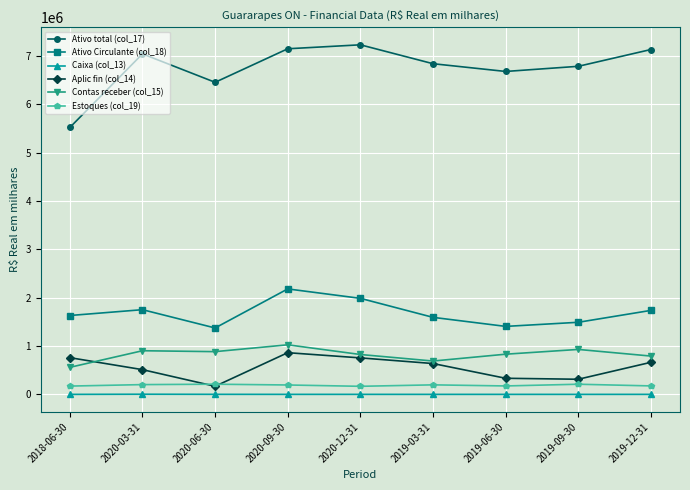

What is the value of the Estoques (col_19) point at the 7th from the left?

174404